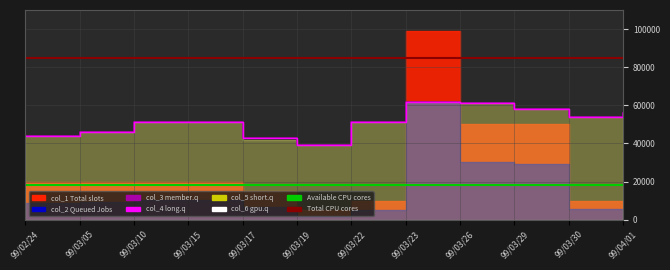

Is the value of col_2 at 99/03/30 greater than the value of col_5 at 99/04/01?

Yes